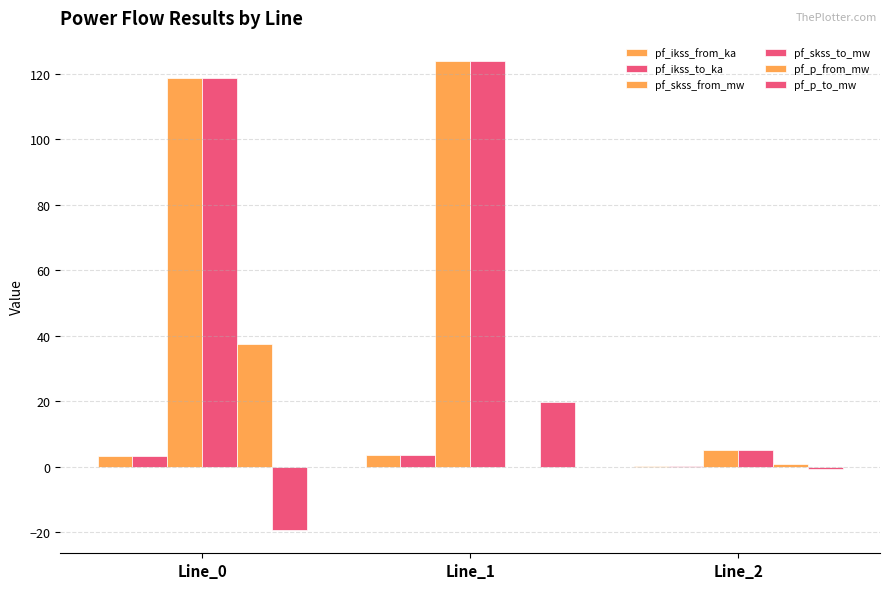

Count the number of data series in this chart.

6